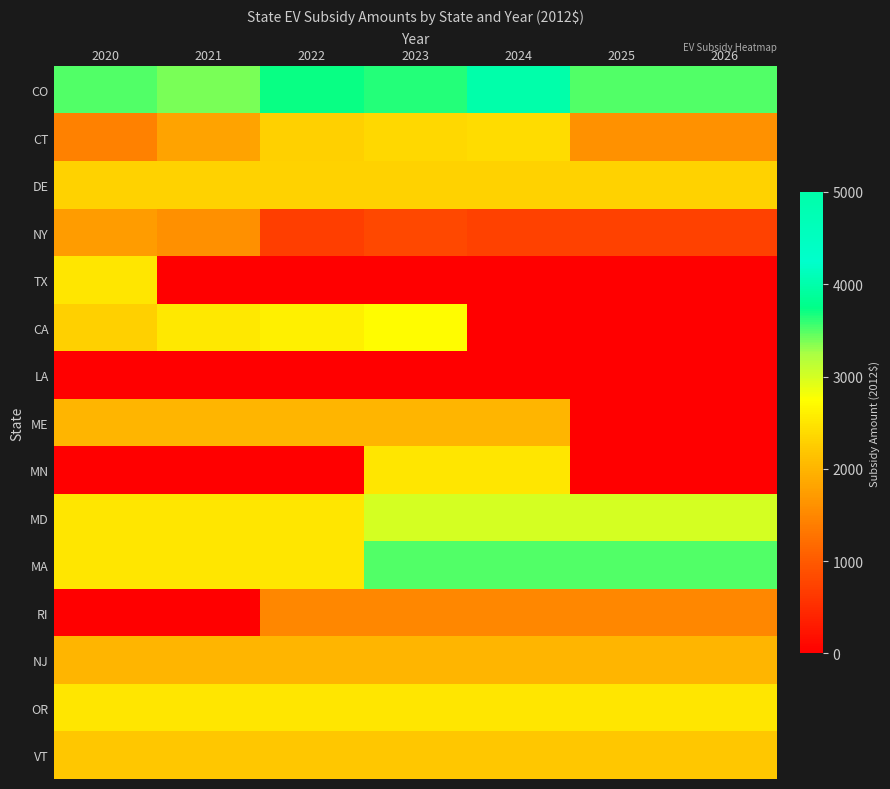

How many series are shown in this chart?

15